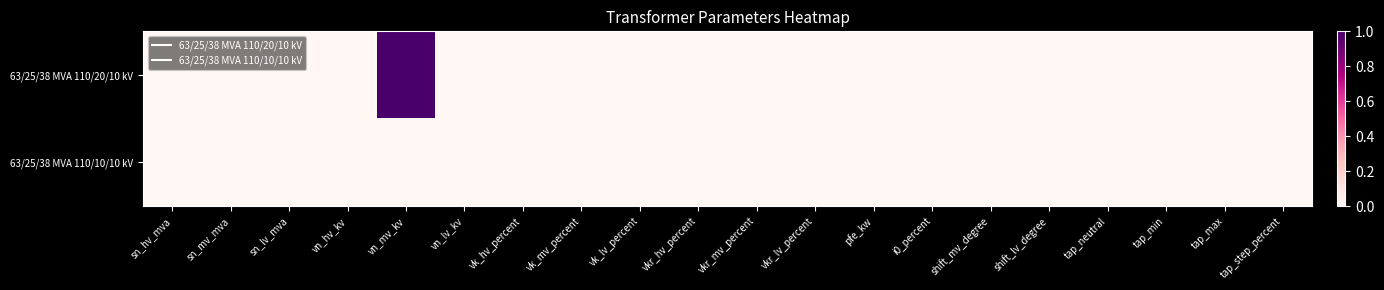

Reading left to right, transcribe all the data shown in this chart.

63/25/38 MVA 110/20/10 kV: sn_hv_mva=0	sn_mv_mva=0	sn_lv_mva=0	vn_hv_kv=0	vn_mv_kv=1	vn_lv_kv=0	vk_hv_percent=0	vk_mv_percent=0	vk_lv_percent=0	vkr_hv_percent=0	vkr_mv_percent=0	vkr_lv_percent=0	pfe_kw=0	i0_percent=0	shift_mv_degree=0	shift_lv_degree=0	tap_neutral=0	tap_min=0	tap_max=0	tap_step_percent=0
63/25/38 MVA 110/10/10 kV: sn_hv_mva=0	sn_mv_mva=0	sn_lv_mva=0	vn_hv_kv=0	vn_mv_kv=0	vn_lv_kv=0	vk_hv_percent=0	vk_mv_percent=0	vk_lv_percent=0	vkr_hv_percent=0	vkr_mv_percent=0	vkr_lv_percent=0	pfe_kw=0	i0_percent=0	shift_mv_degree=0	shift_lv_degree=0	tap_neutral=0	tap_min=0	tap_max=0	tap_step_percent=0